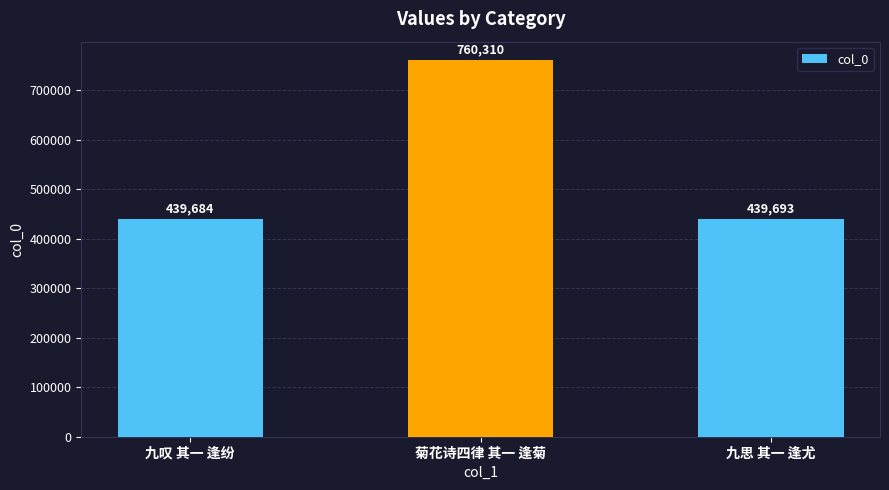

Reading left to right, extract all data points from this chart.

九叹 其一 逢纷=439684	菊花诗四律 其一 逢菊=760310	九思 其一 逢尤=439693